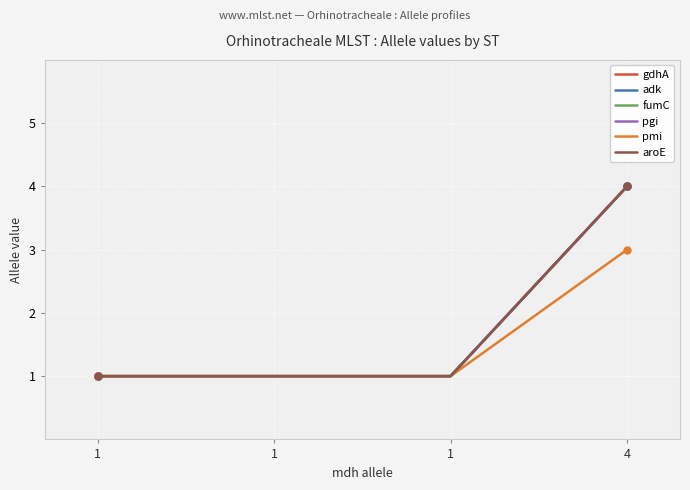

Does the chart have visible grid lines?

Yes